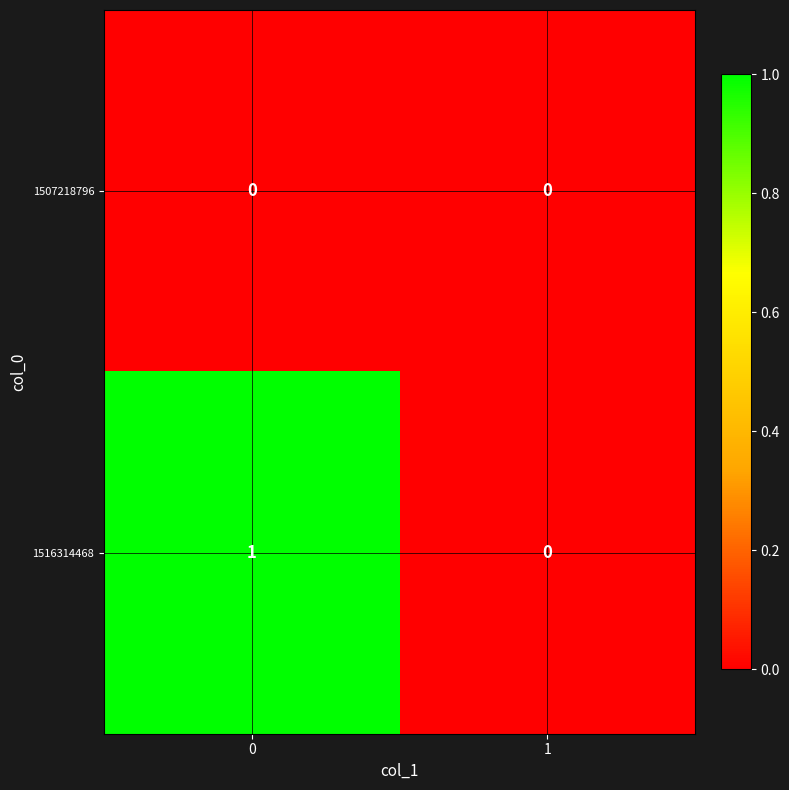

Reading left to right, extract all data points from this chart.

1507218796: 0	0
1516314468: 1	0